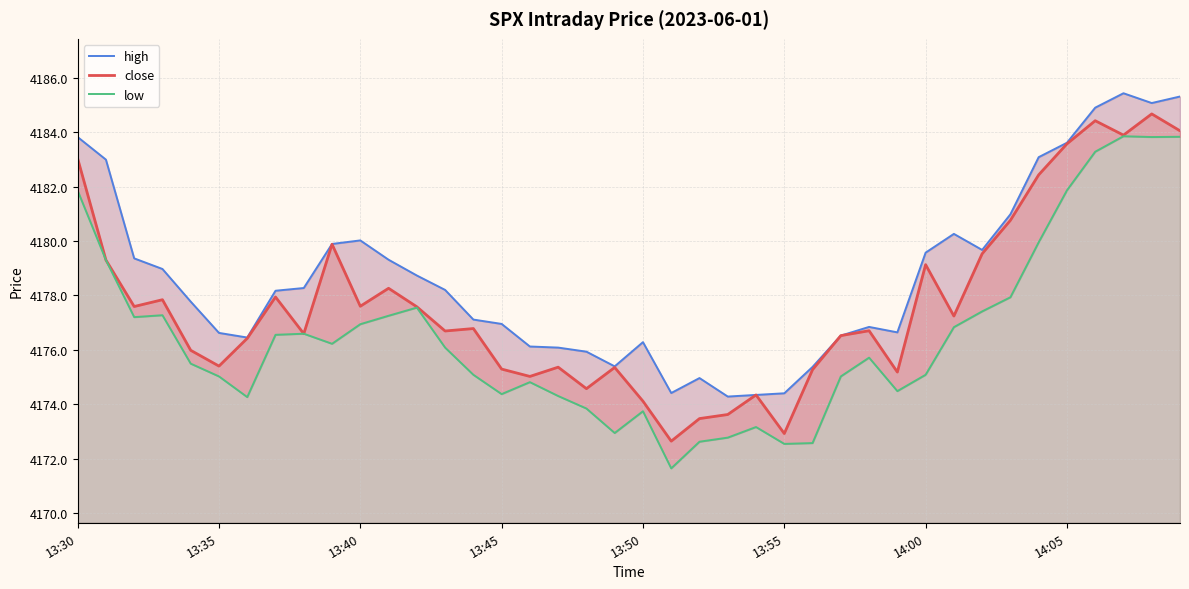

Reading left to right, extract all data points from this chart.

high: 4183.8	4183.0	4179.4	4179.0	4177.8	4176.6	4176.4	4178.2	4178.3	4179.9	4180.0	4179.3	4178.7	4178.2	4177.1	4176.9	4176.1	4176.1	4175.9	4175.4	4176.3	4174.4	4175.0	4174.3	4174.3	4174.4	4175.4	4176.5	4176.8	4176.6	4179.6	4180.3	4179.7	4181.0	4183.1	4183.6	4184.9	4185.4	4185.1	4185.3
close: 4183.0	4179.3	4177.6	4177.8	4176.0	4175.4	4176.4	4177.9	4176.6	4179.9	4177.6	4178.3	4177.6	4176.7	4176.8	4175.3	4175.0	4175.4	4174.6	4175.4	4174.1	4172.6	4173.5	4173.6	4174.3	4172.9	4175.3	4176.5	4176.7	4175.2	4179.1	4177.2	4179.5	4180.8	4182.4	4183.6	4184.4	4183.9	4184.7	4184.1
low: 4181.9	4179.3	4177.2	4177.3	4175.5	4175.0	4174.3	4176.6	4176.6	4176.2	4176.9	4177.2	4177.6	4176.1	4175.1	4174.4	4174.8	4174.3	4173.8	4172.9	4173.7	4171.6	4172.6	4172.8	4173.2	4172.5	4172.6	4175.0	4175.7	4174.5	4175.1	4176.8	4177.4	4177.9	4179.9	4181.9	4183.3	4183.9	4183.8	4183.8